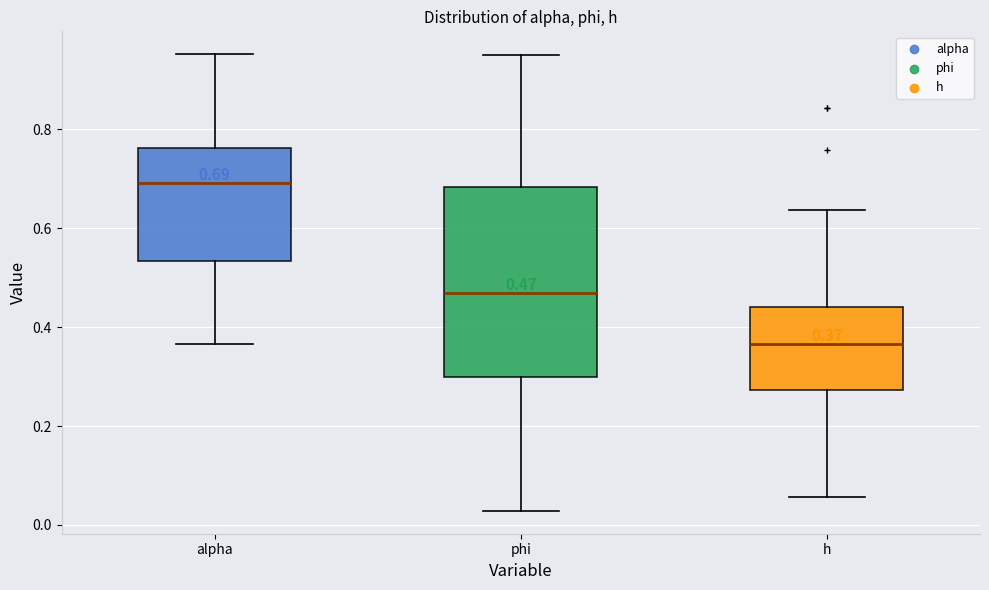

Which box is the tallest, from its lower edge to its upper edge?

phi